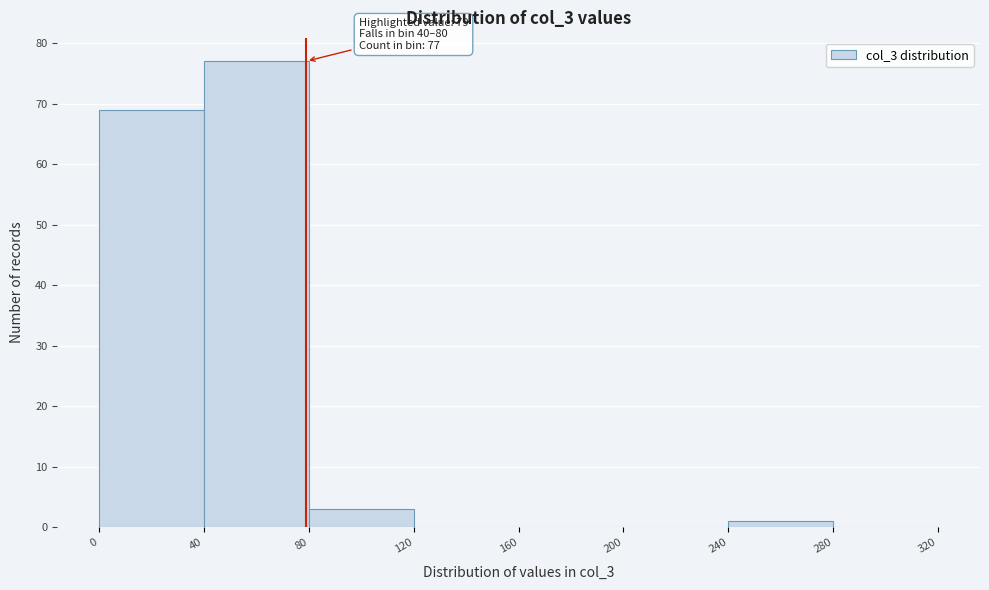

Over which range of the x-axis is the bar tallest?

40 to 80